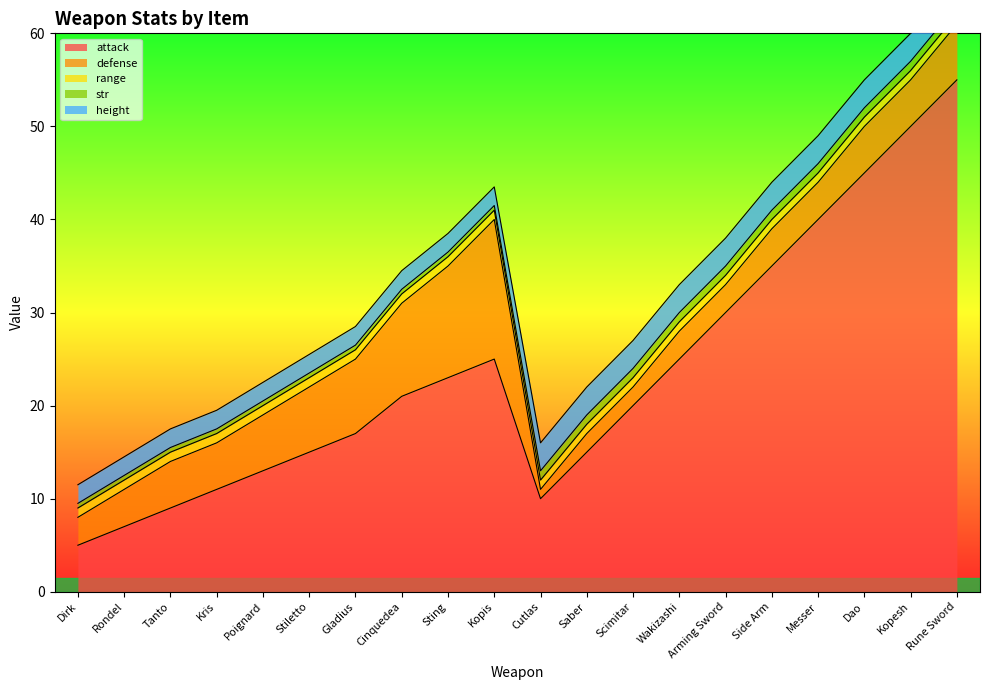

Which category has the highest value across all series?

Rune Sword